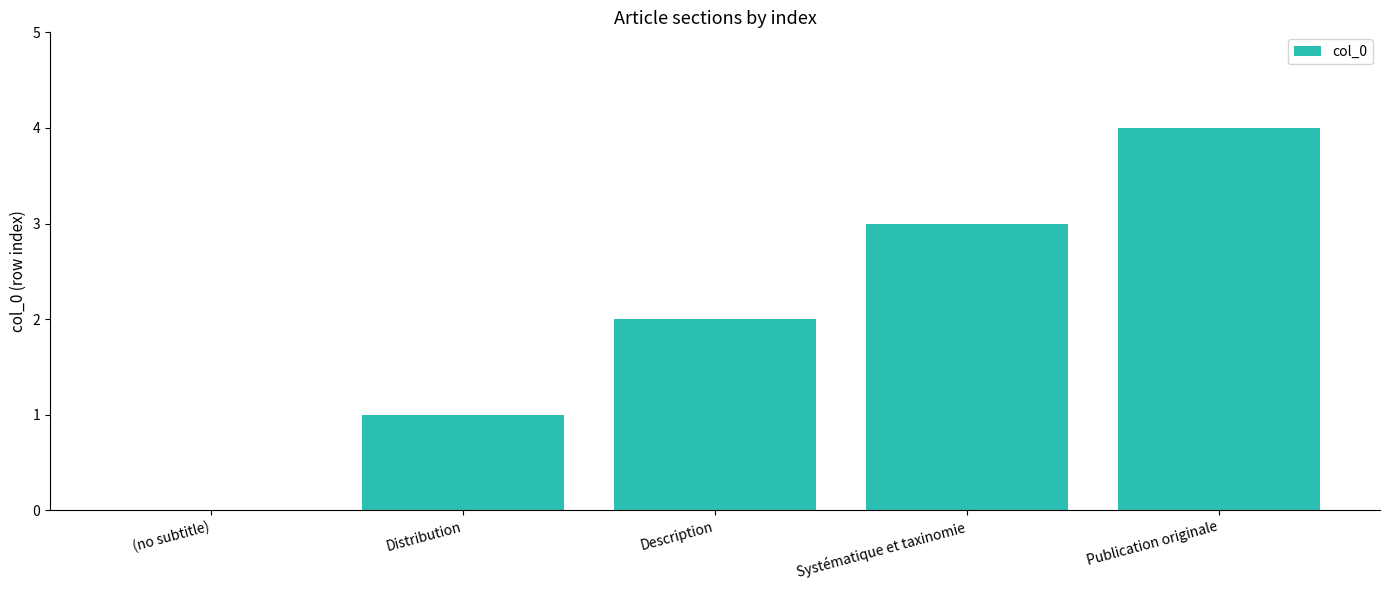

What is the greatest value displayed?

4